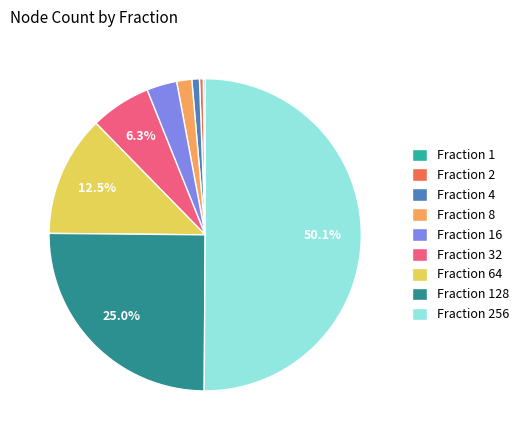

Which slice represents more than half of the pie?

Fraction 256